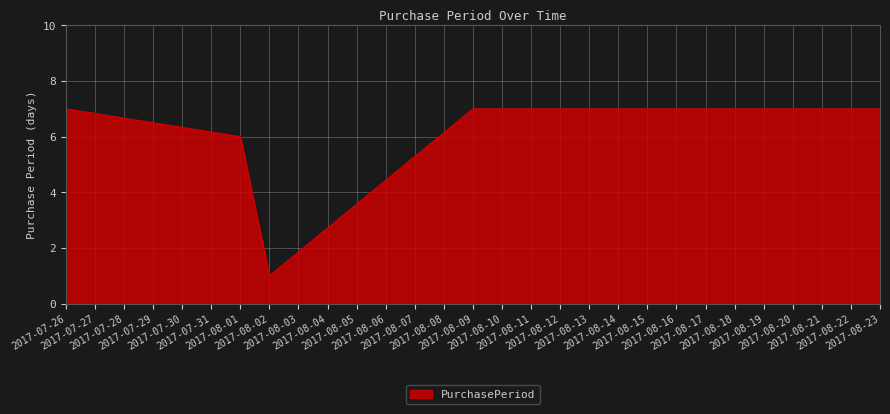

What is the sum of the values at 2017-08-09 and 2017-07-26?

14